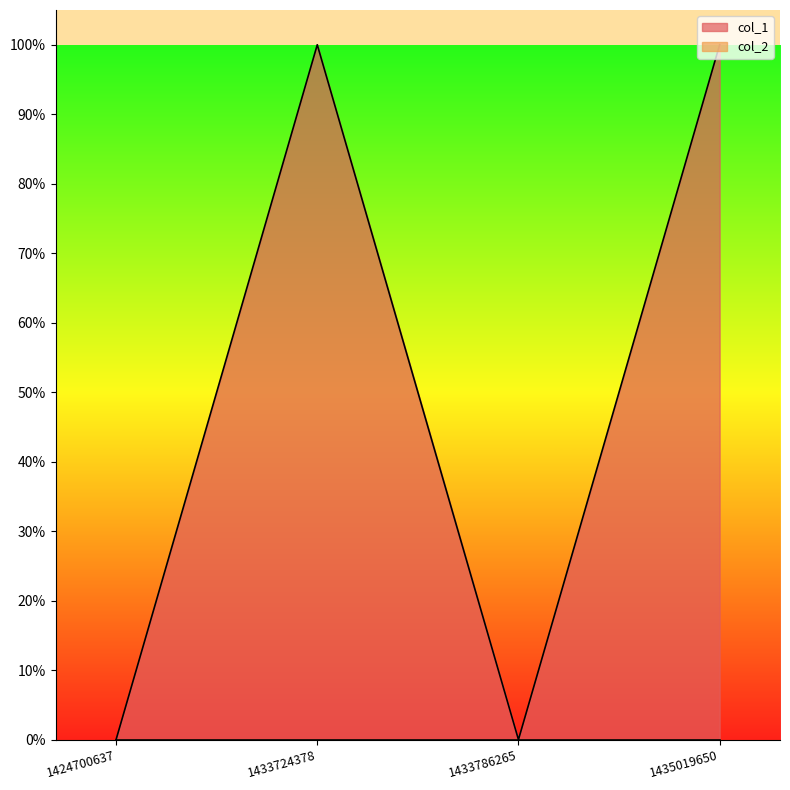

Which has a higher value, 1435019650 or 1424700637?

1435019650